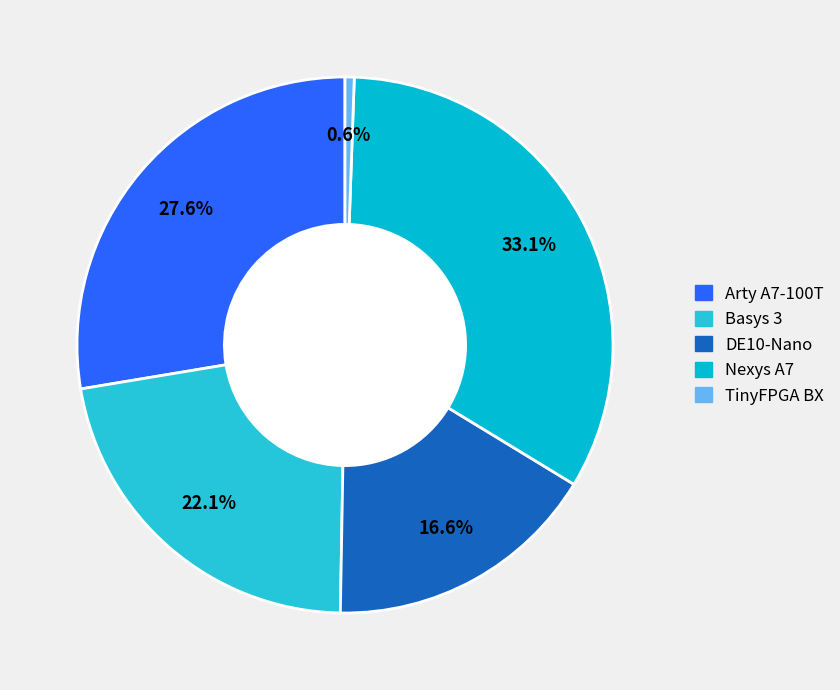

The TinyFPGA BX slice represents 11% of the pie. True or false?

False